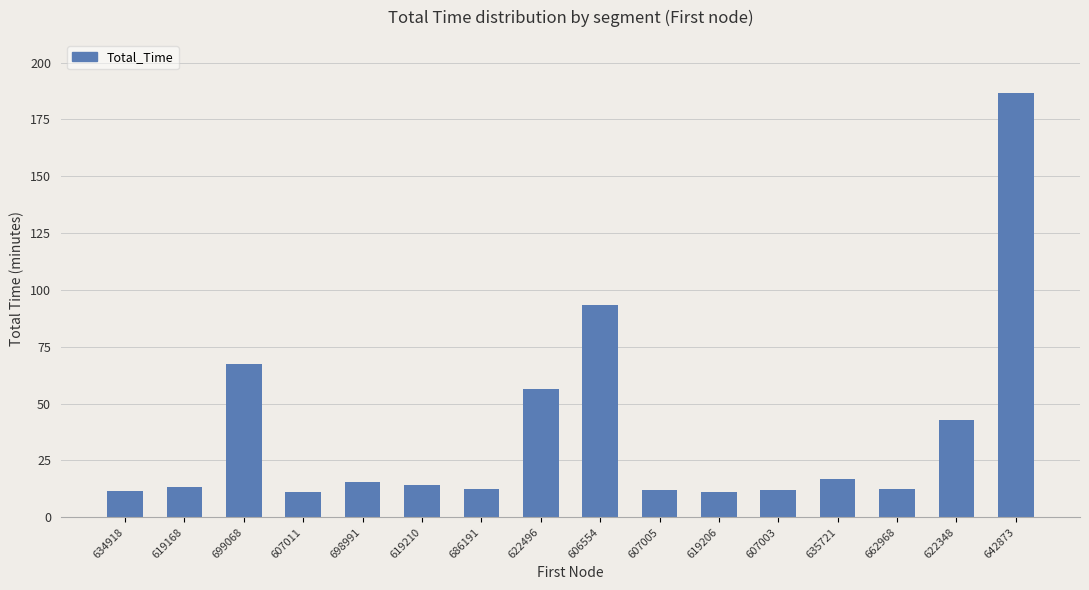

True or false: the data shows 56.2 at 622496.

True